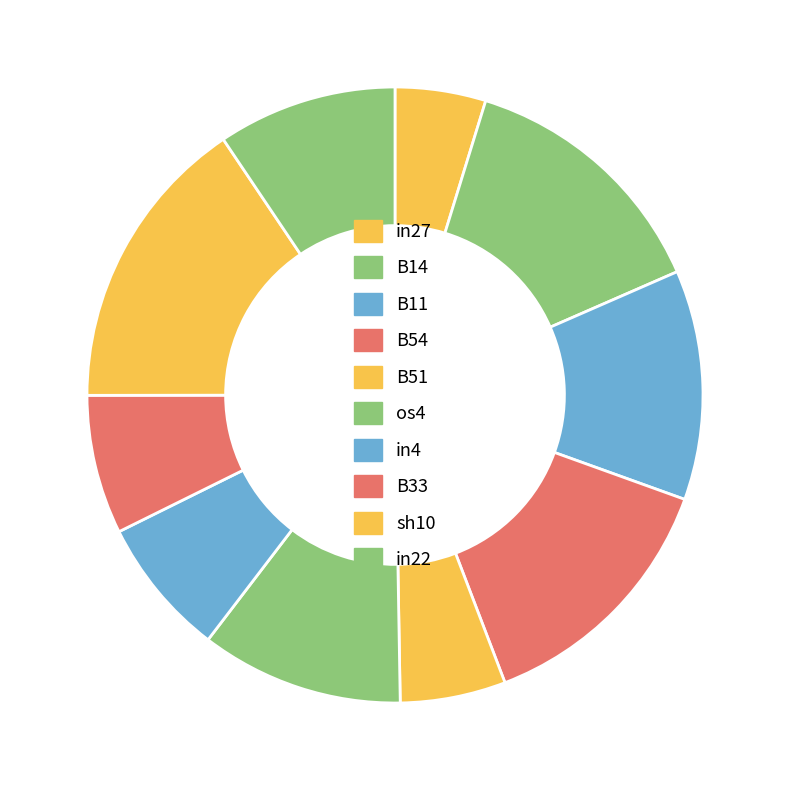

Between B33 and in22, which is larger?

in22